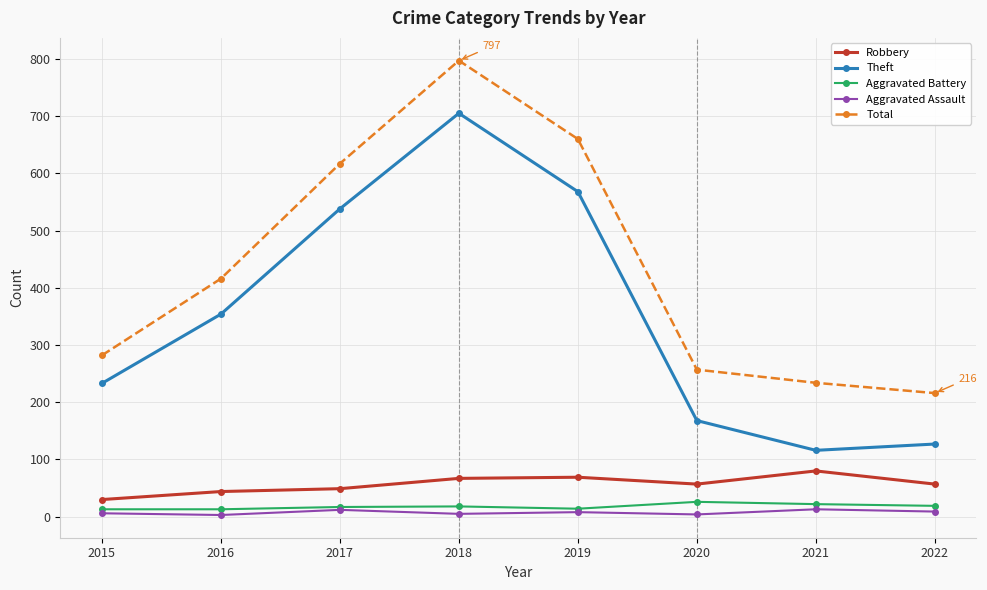

At which label does Robbery first exceed 57?

2018